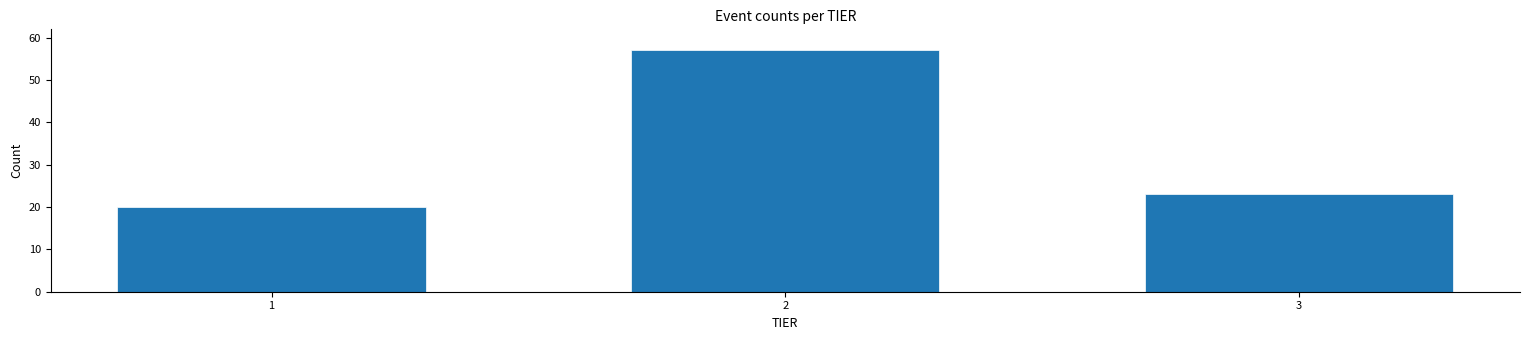

Reading right to left, what are all the values shown in this chart?

3=23	2=57	1=20